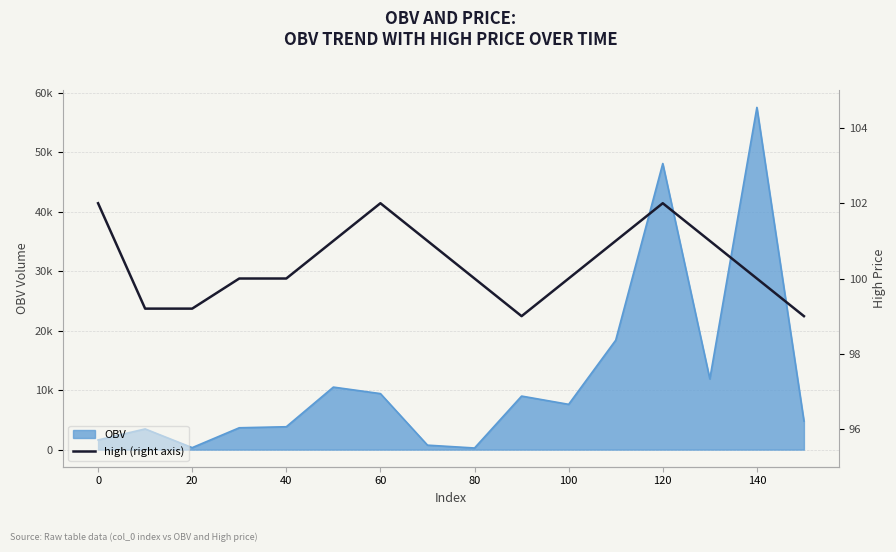

The chart shows a value of 174.1 at 0. True or false?

False